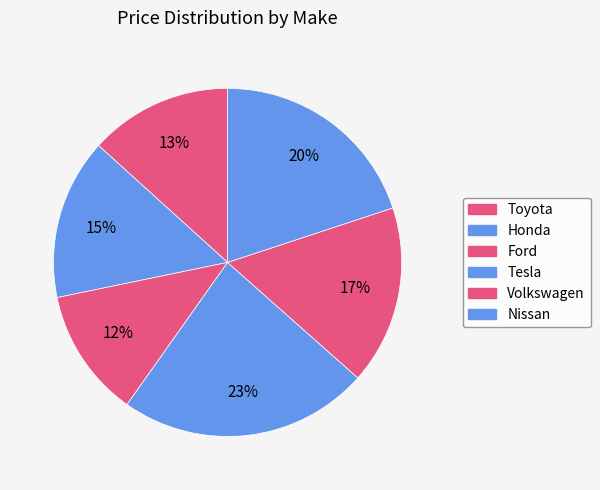

Count the number of slices in the pie.

6